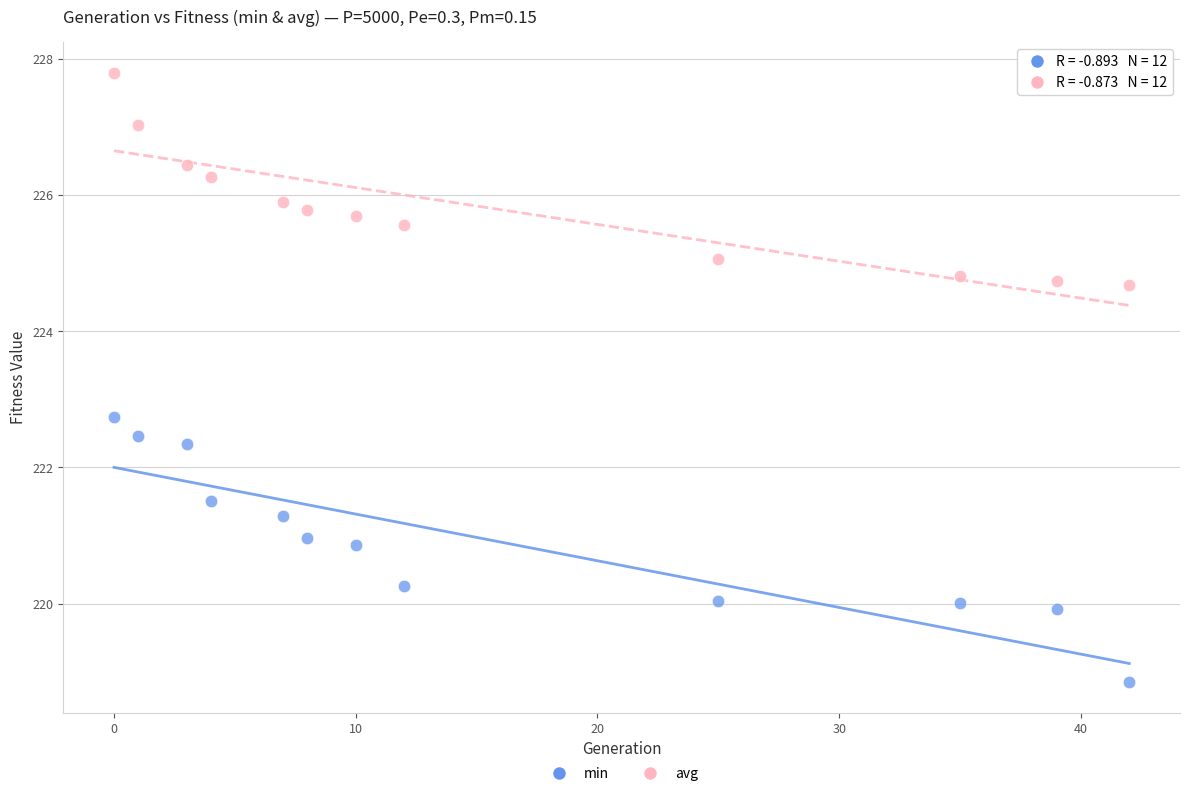

Across all data points, what is the range of Y values (max minus min)?

8.9